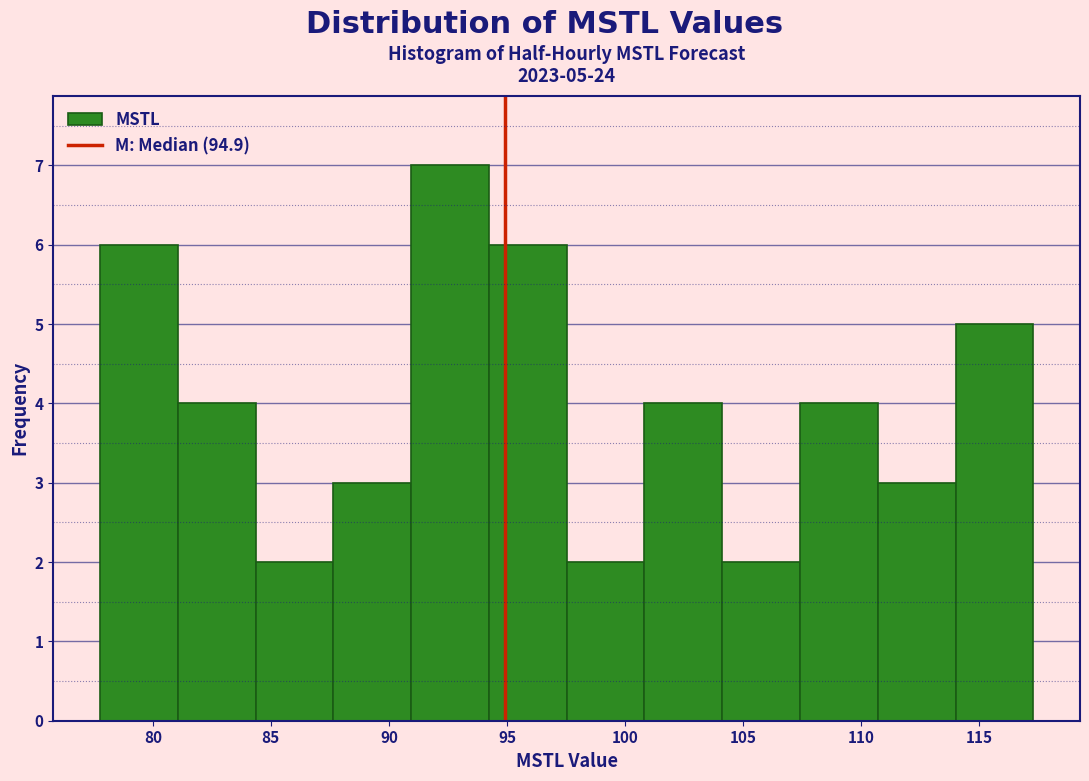

Which range on the x-axis has the tallest bar?

91.0 to 94.0